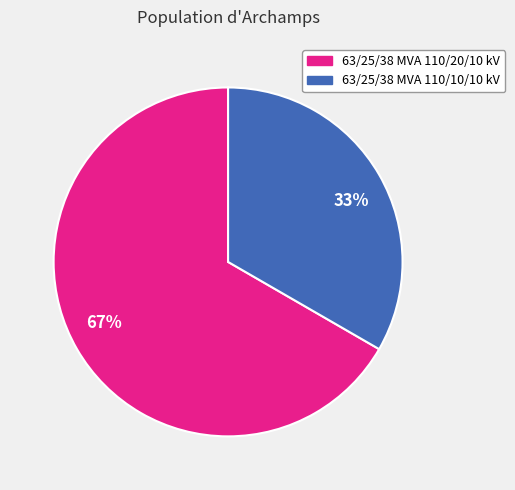

What is the majority slice?

67%